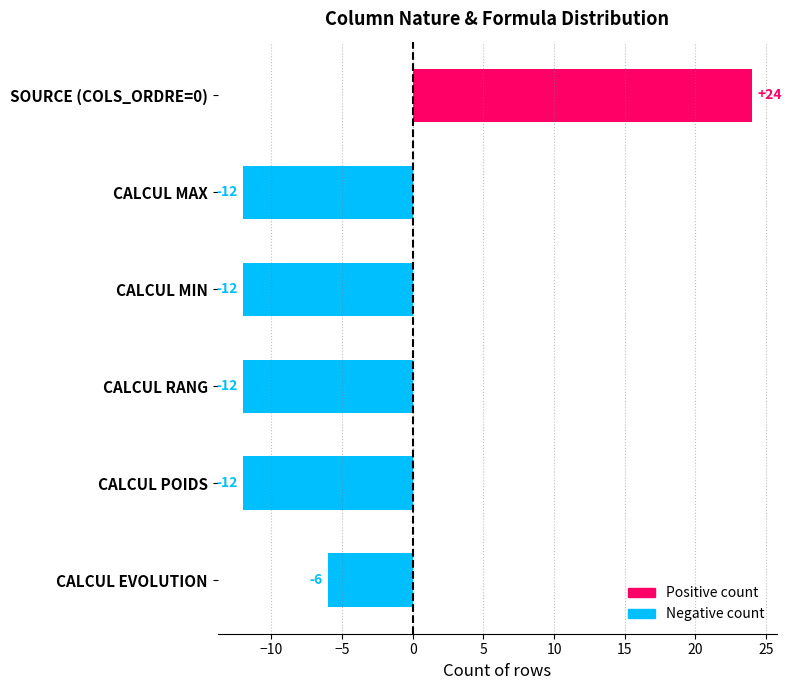

Approximately how many times larger is the value at CALCUL compared to SOURCE?

2.2